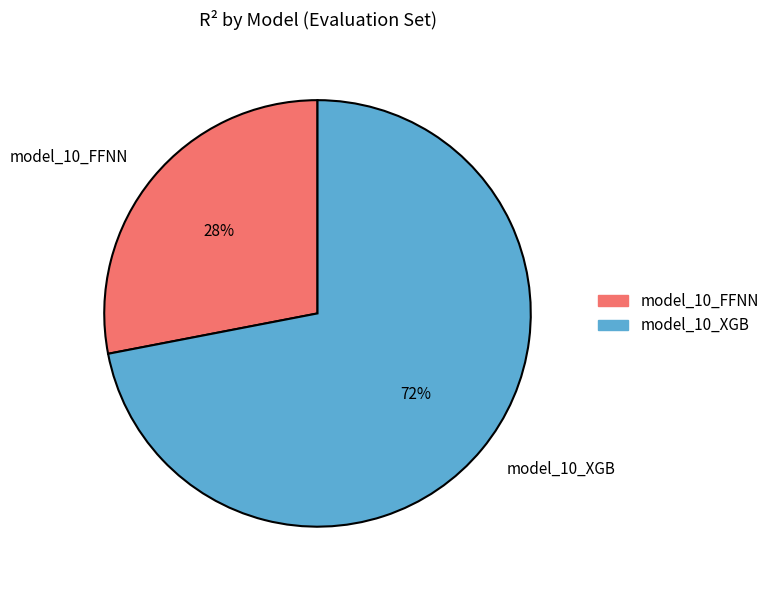

To the nearest percent, what is the combined percentage of model_10_XGB and model_10_FFNN?

100%